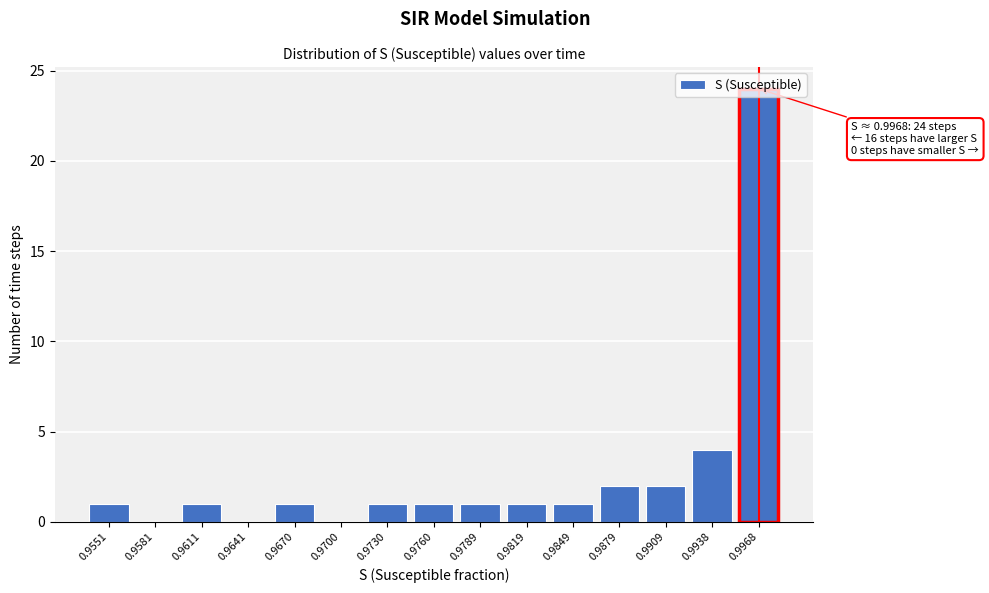

What is the maximum value shown in the chart?

24